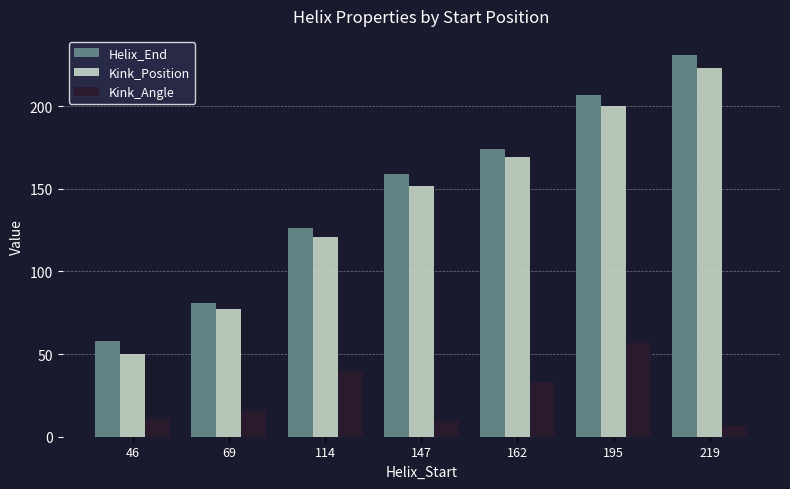

How many groups of bars are there?

7